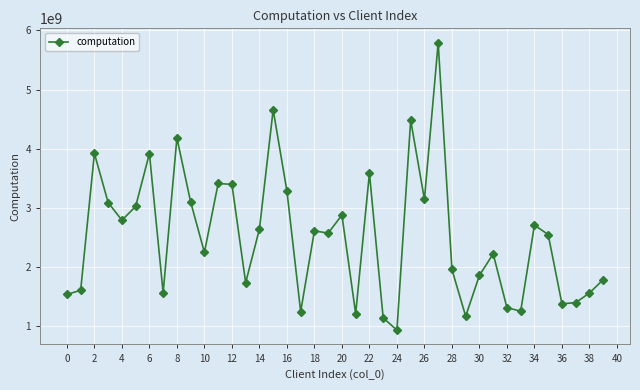

What is the average value?

2523583073.7